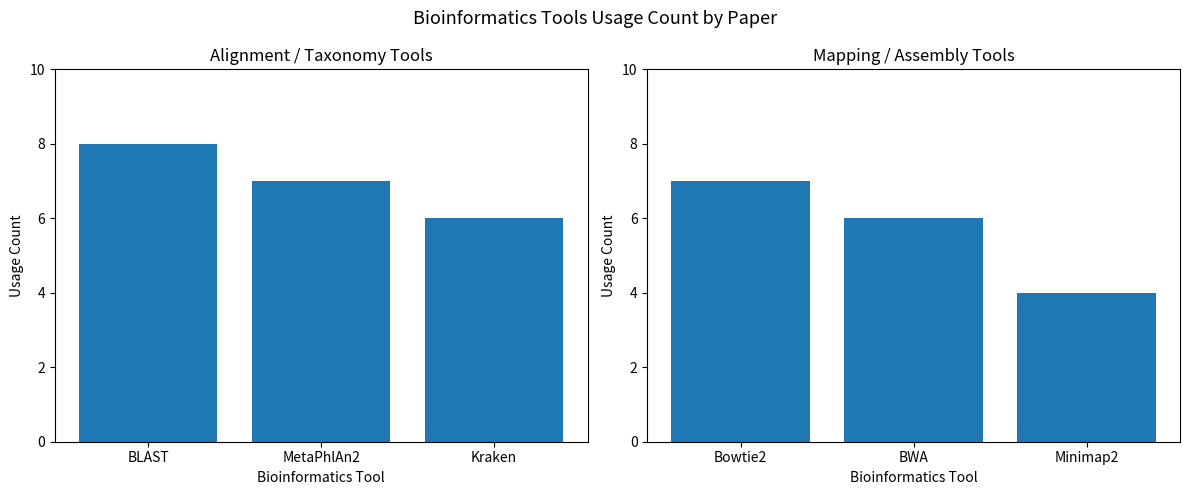

True or false: Mapping / Assembly has a value of 2 at Bowtie2.

False